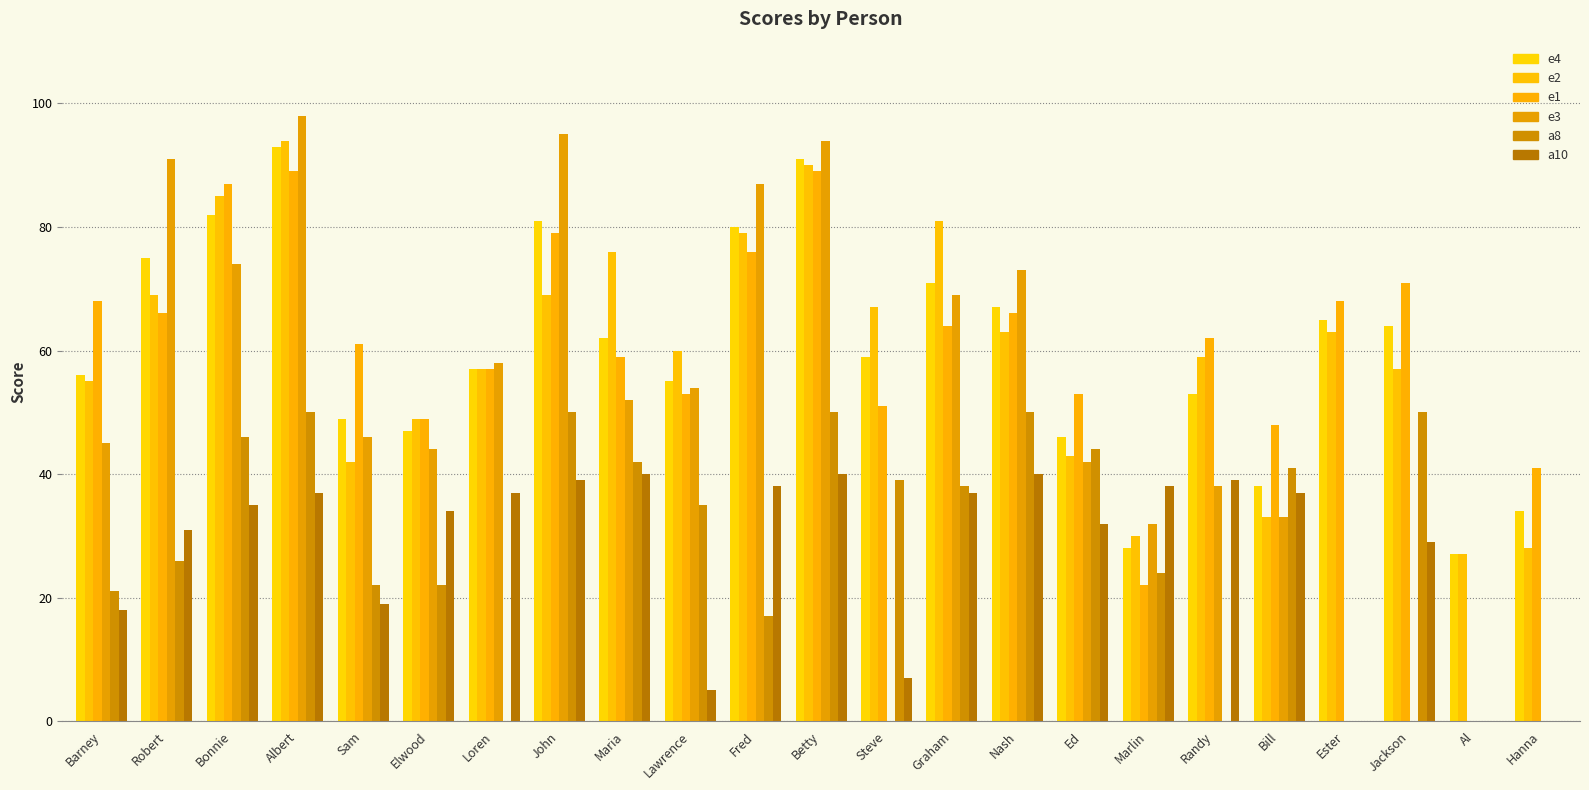

What are all the series names shown in the legend?

e4, e2, e1, e3, a8, a10